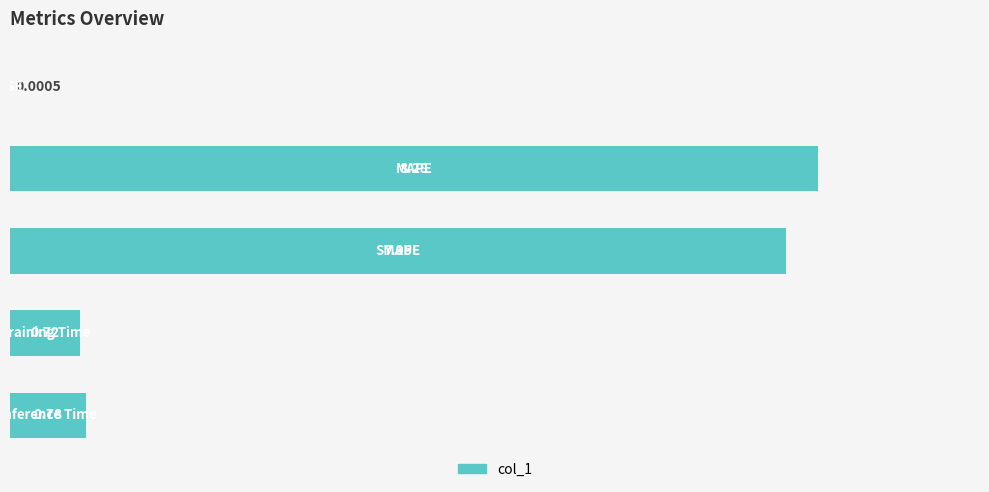

How many distinct data groups are displayed?

1